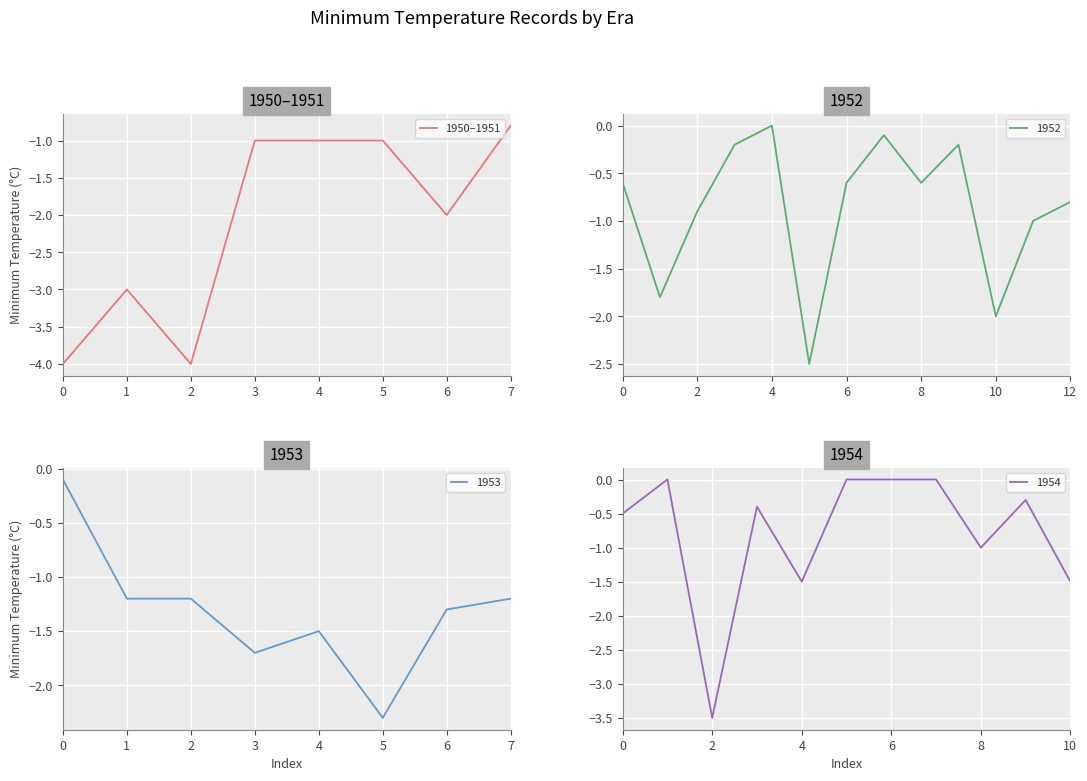

What is the approximate value at 0?

-4.0